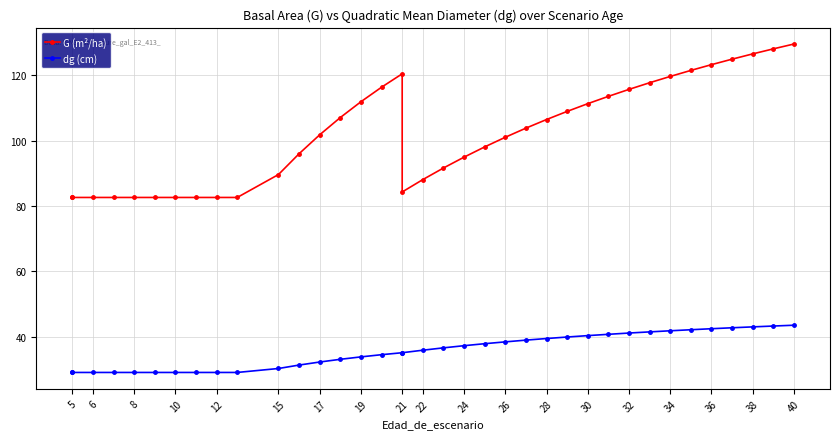

What is the maximum value for G (m²/ha)?

129.5